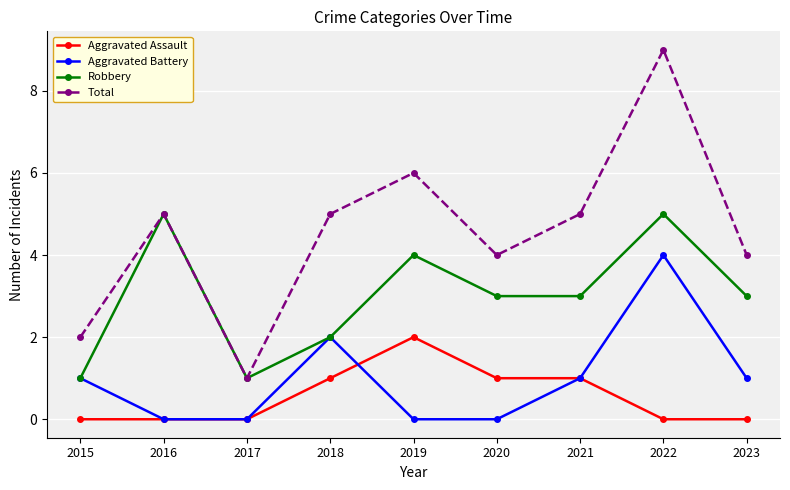

How many lines are shown in the chart?

4